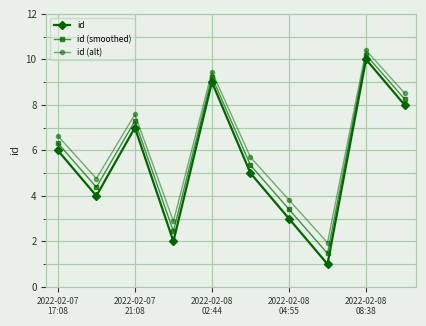

Is this an area chart (filled region under the line)?

No